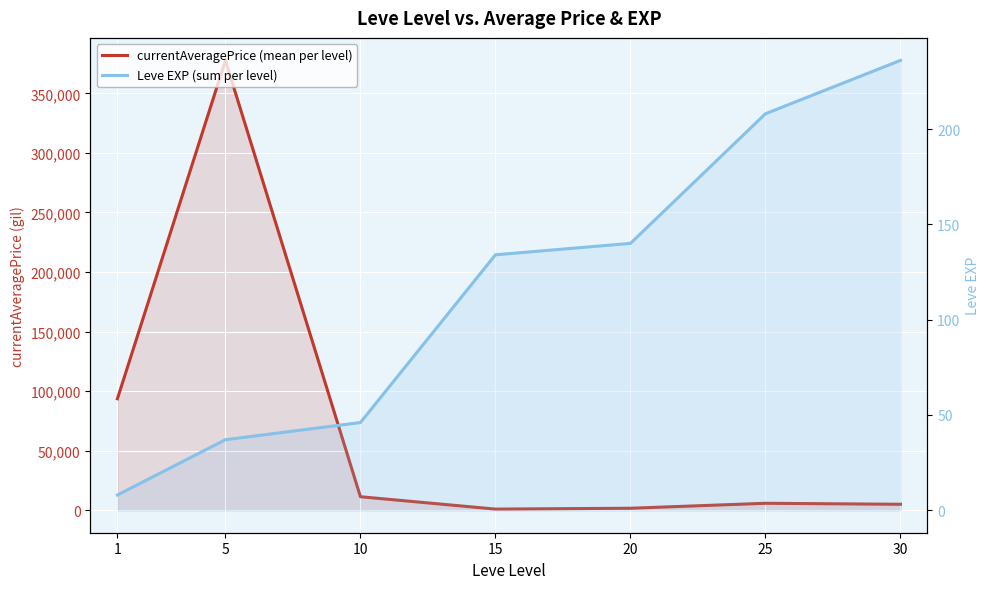

True or false: Leve EXP (sum per level) has a value of 68.7 at 15.

False